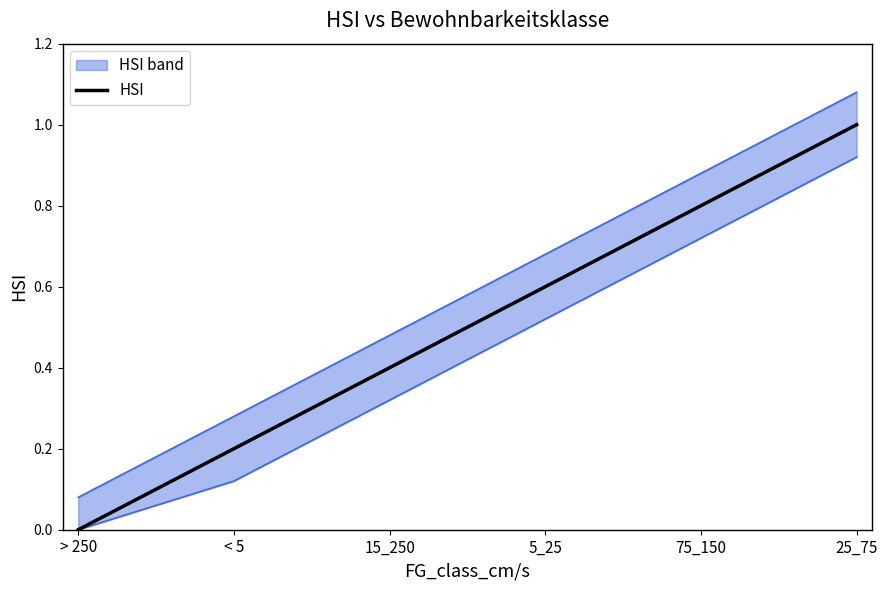

How many lines are shown in the chart?

1